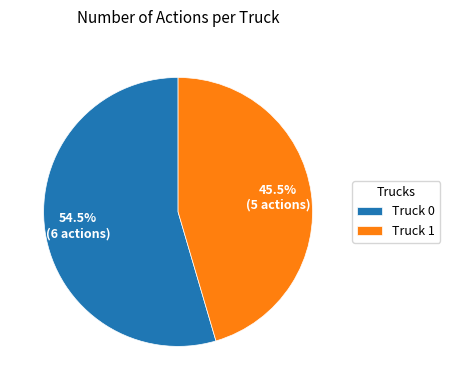

Between Truck 1 and Truck 0, which is larger?

Truck 0